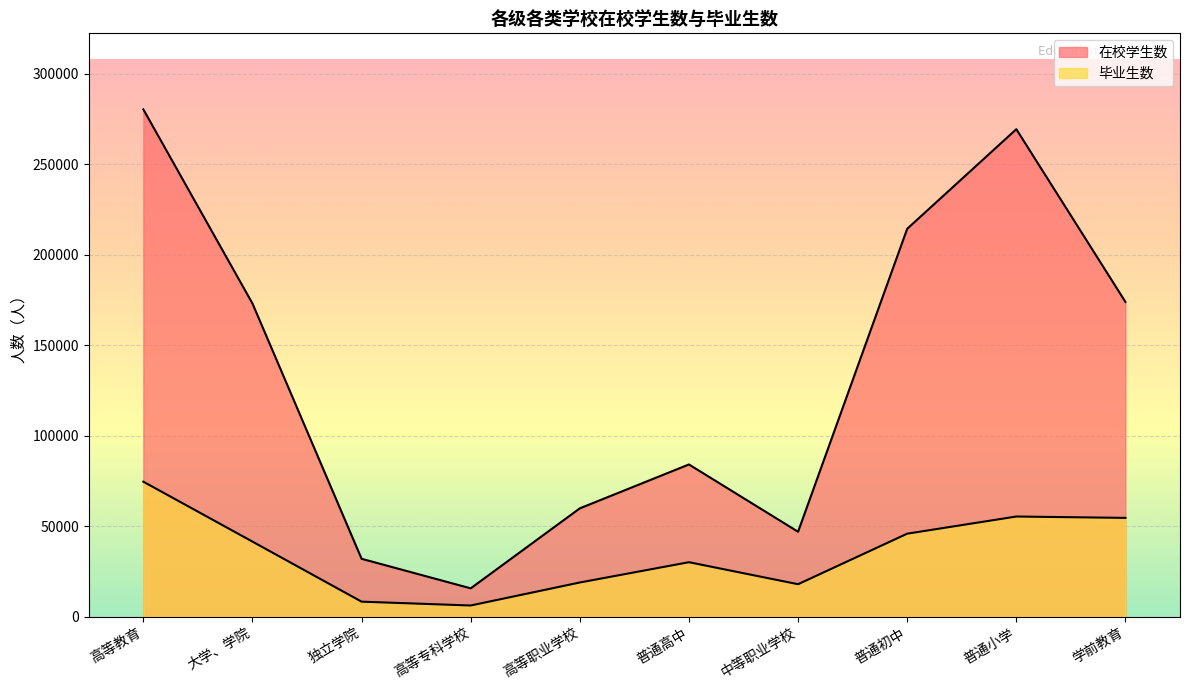

Reading left to right, extract all data points from this chart.

在校学生数: 280254	172986	31902	15579	59787	84036	46843	214278	269313	173861
毕业生数: 74522	41397	8217	6098	18810	30018	17857	45785	55263	54515